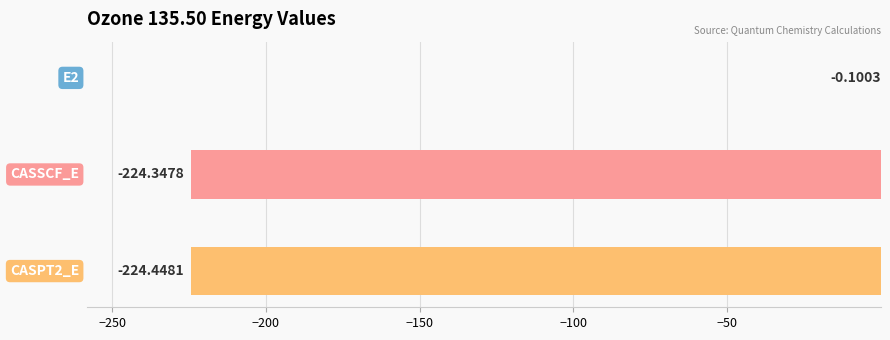

What position from the right is CASPT2_E?

1